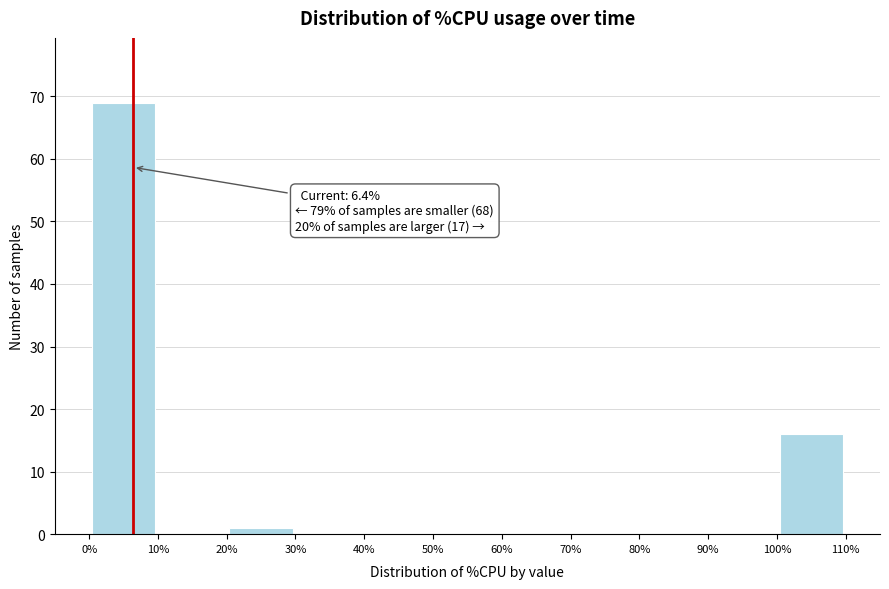

Which range on the x-axis has the tallest bar?

0% to 10%